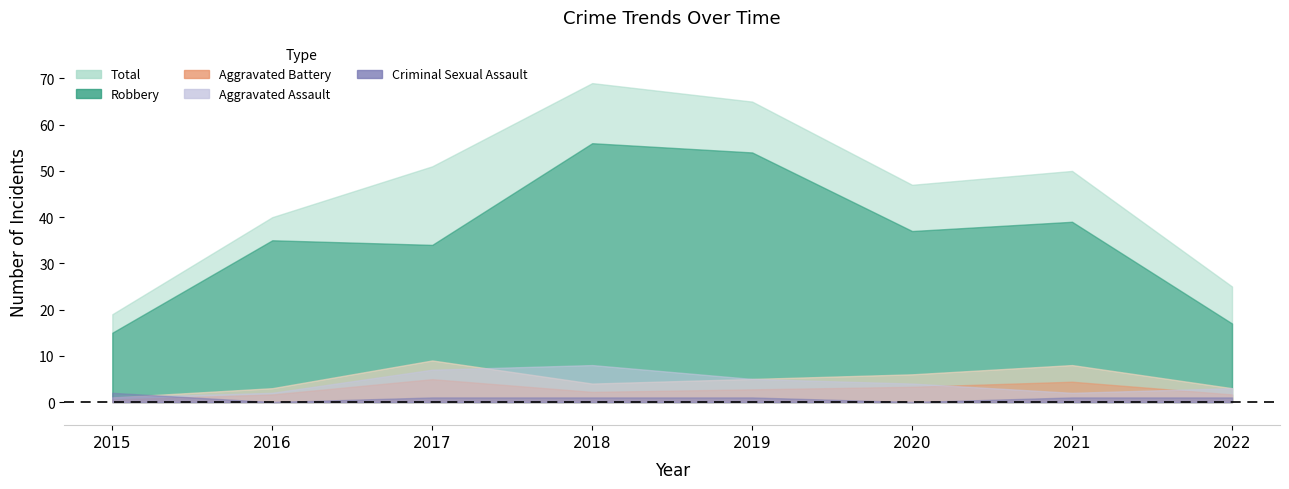

Which series changed the most between 2016 and 2020?

Total